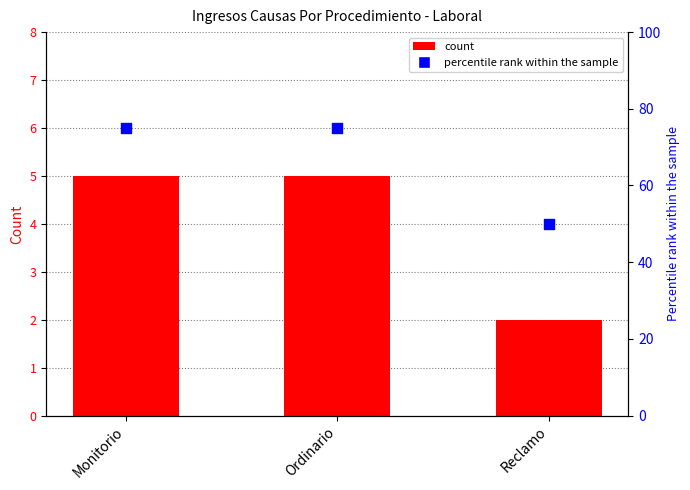

Which series has the largest total across all categories?

percentile rank within the sample